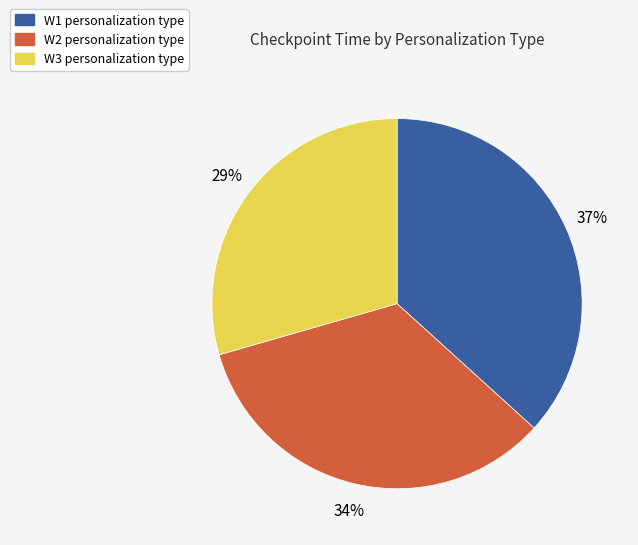

Which category has the biggest portion of the pie?

W1